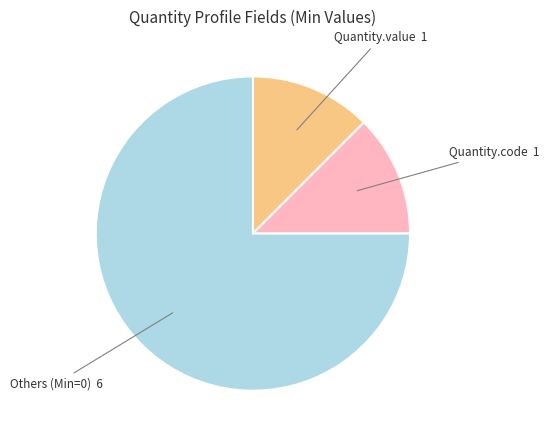

Does any single category account for the majority?

Yes